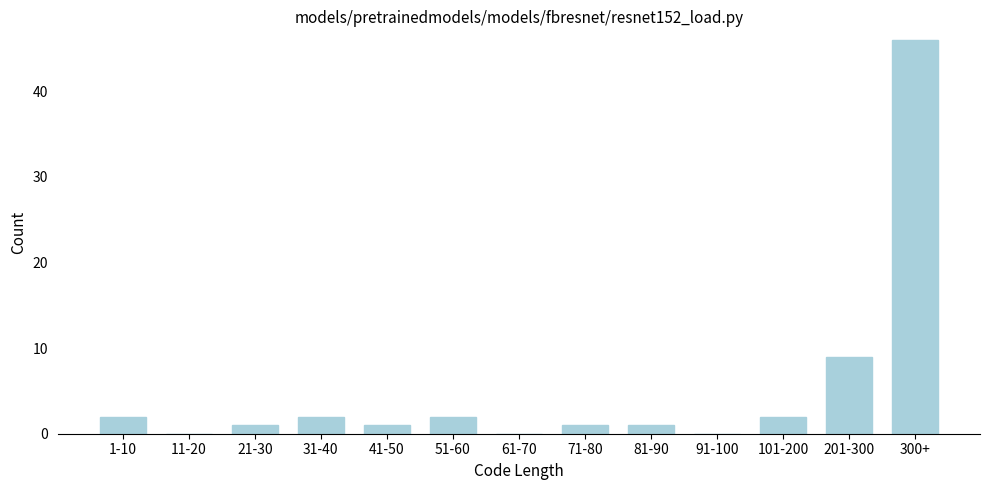

Reading right to left, extract all data points from this chart.

300+=46	201-300=9	101-200=2	91-100=0	81-90=1	71-80=1	61-70=0	51-60=2	41-50=1	31-40=2	21-30=1	11-20=0	1-10=2